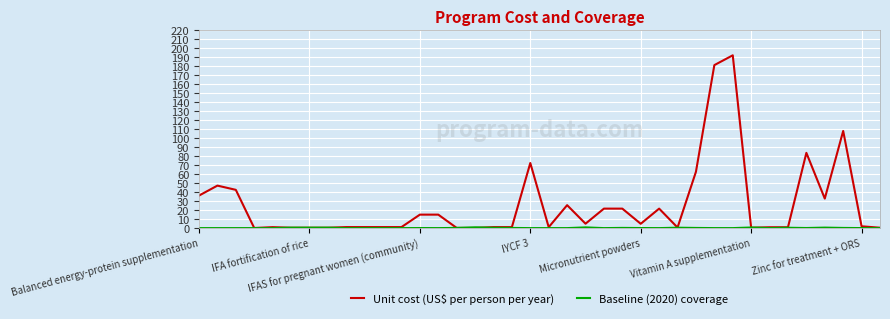

Which series has the largest total across all categories?

Unit cost (US$ per person per year)